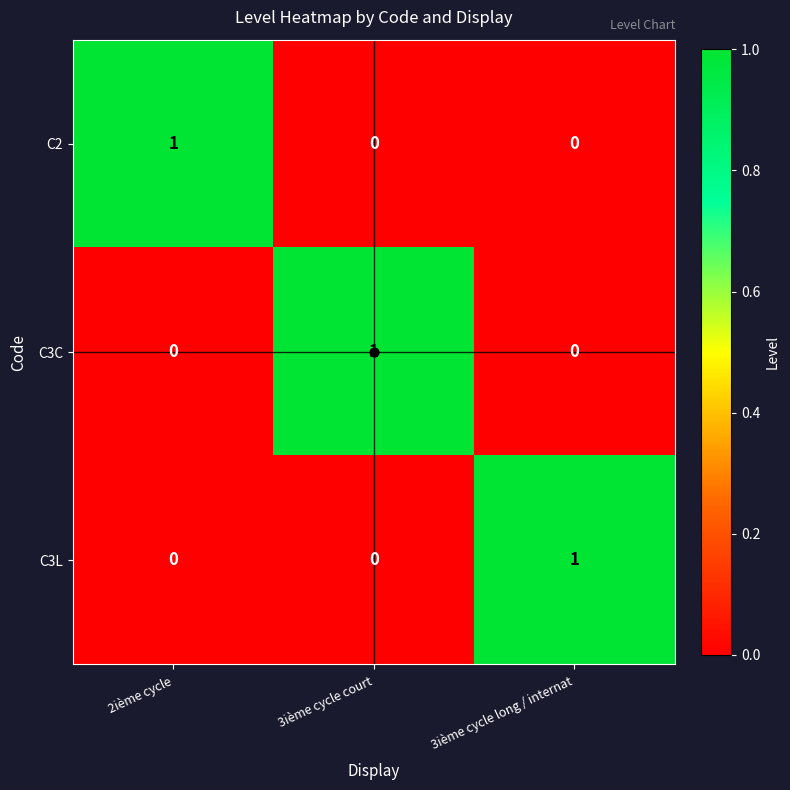

At how many categories does at least one series exceed 0?

3